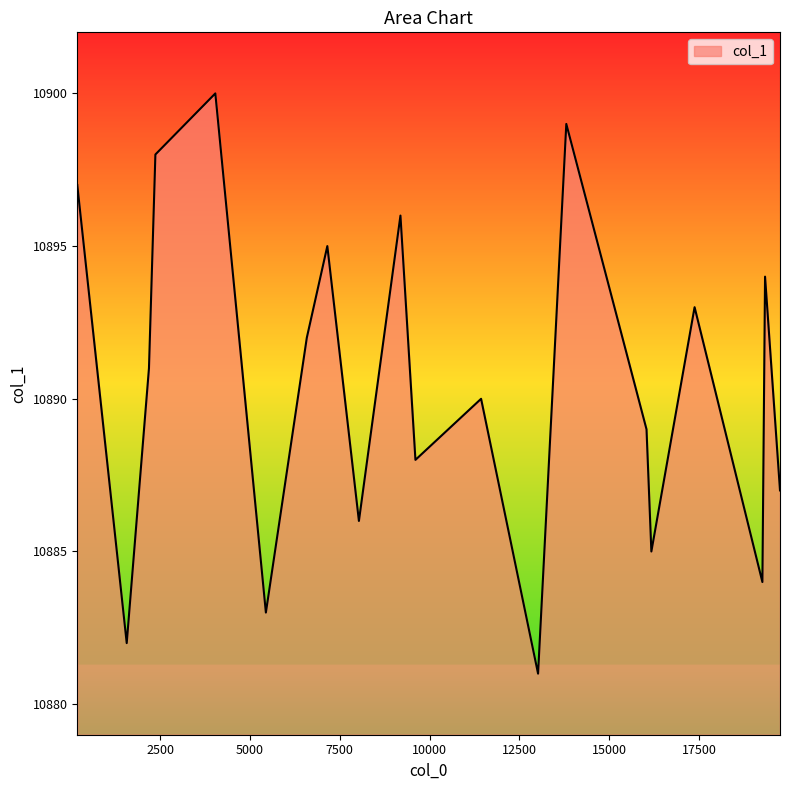

What is the maximum value shown in the chart?

10900